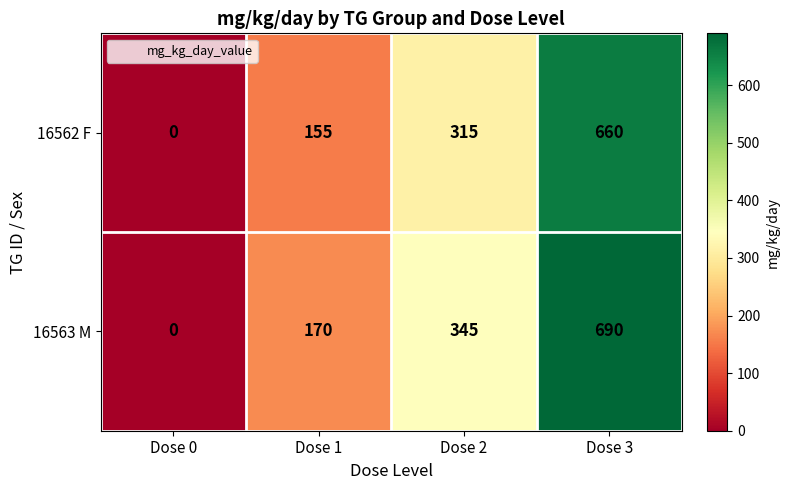

Read the 16563 M value at Dose 3.

690